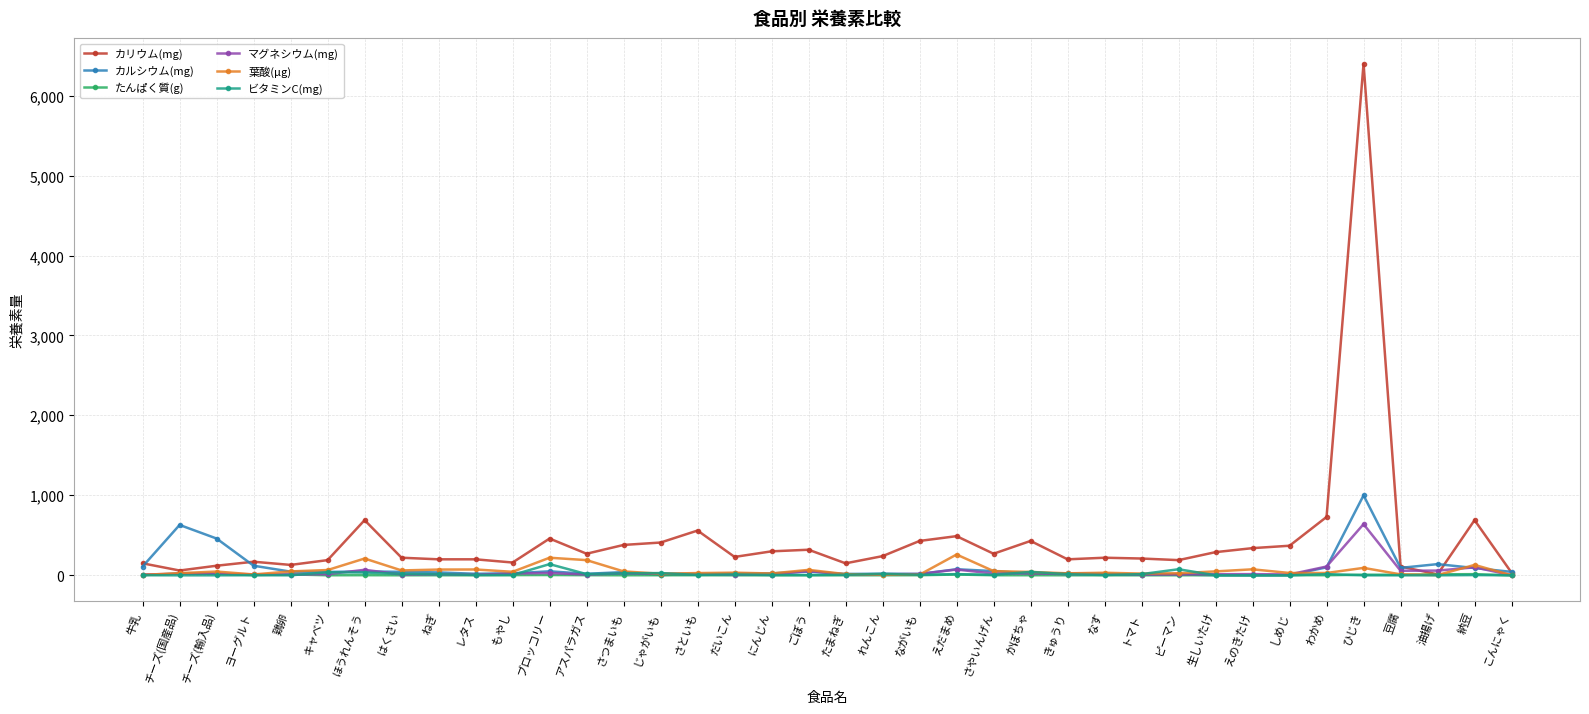

At which category is the sum across all series the highest?

ひじき